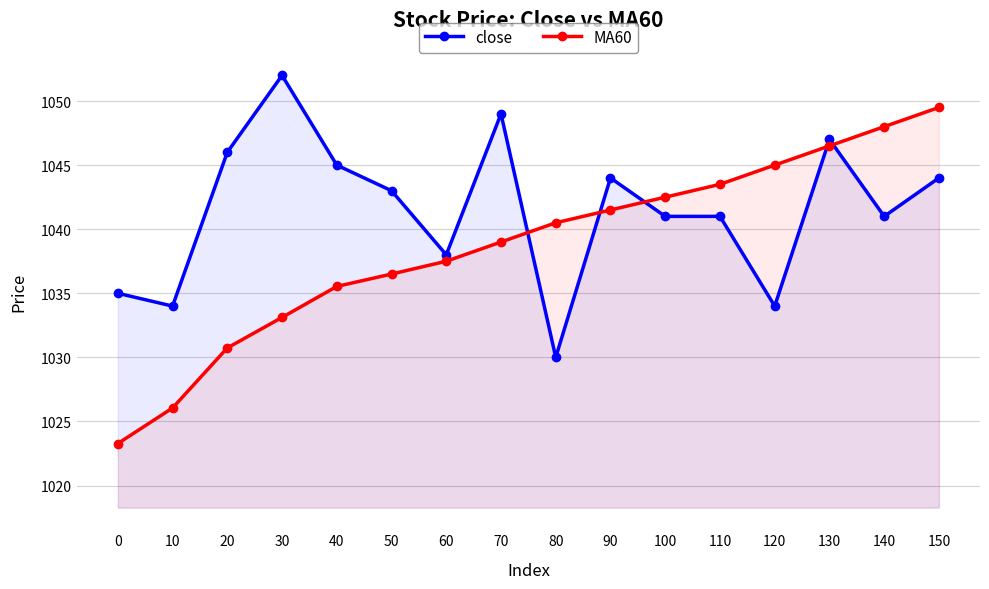

Is the value of close at 150 greater than the value of MA60 at 150?

No